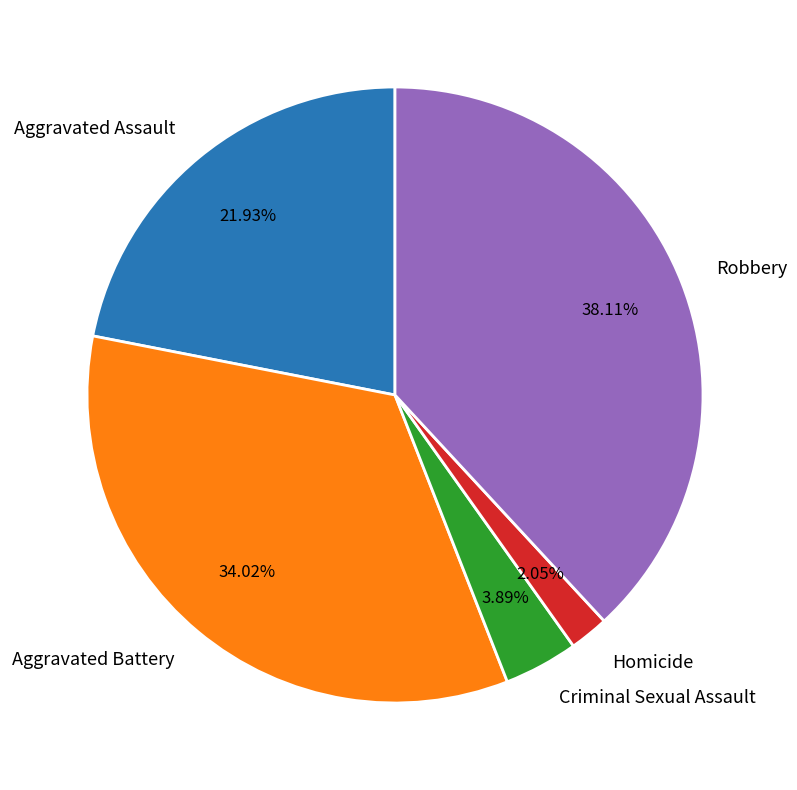

Which category has the smallest portion of the pie?

Homicide